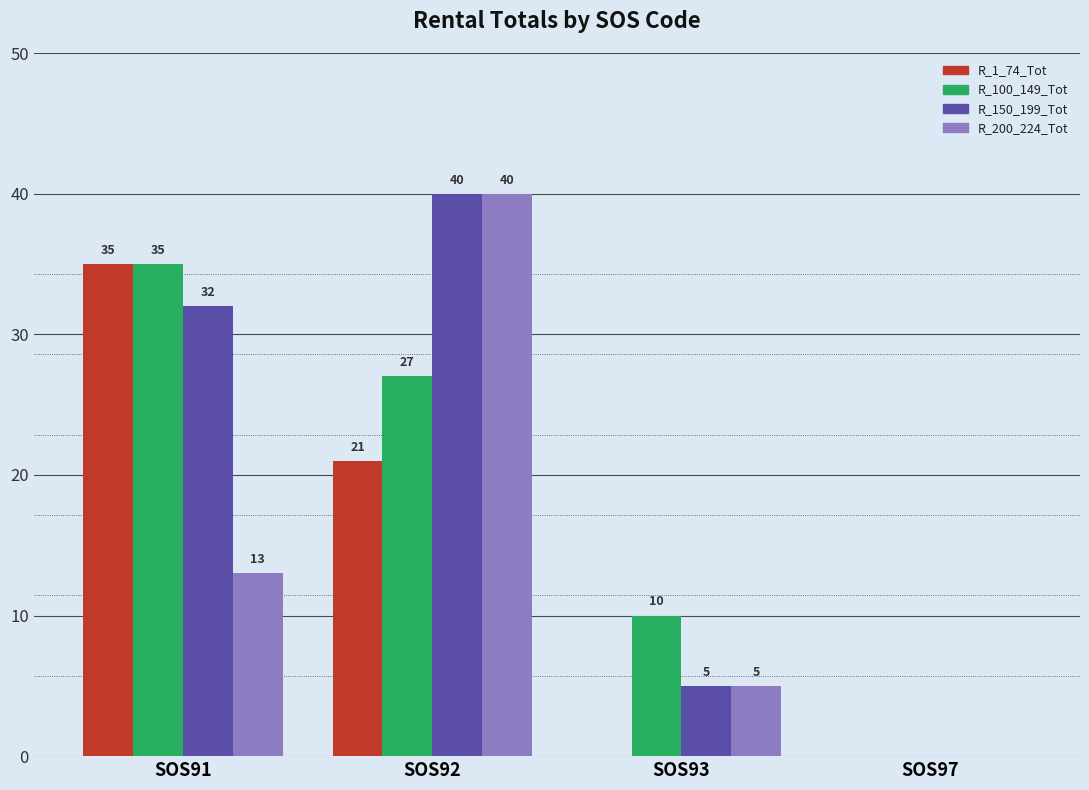

Count the number of categories in the chart.

4